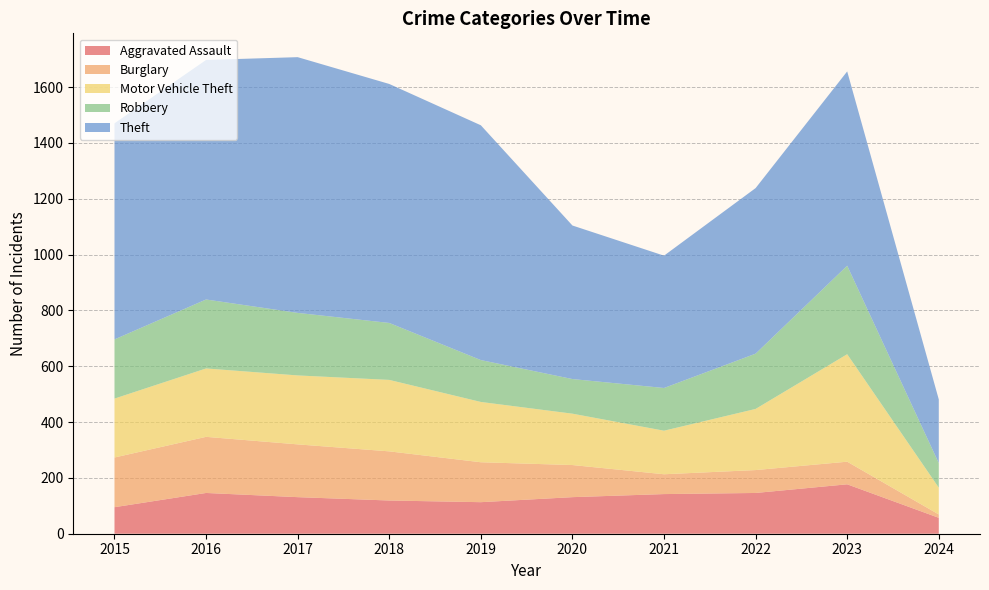

Reading right to left, transcribe all the data shown in this chart.

Aggravated Assault: 57	177	146	142	131	113	119	131	146	95
Burglary: 12	81	82	71	115	143	176	189	201	178
Motor Vehicle Theft: 96	385	219	156	184	216	256	247	245	211
Robbery: 88	317	198	153	124	150	204	224	247	212
Theft: 228	696	593	474	550	841	856	916	858	774